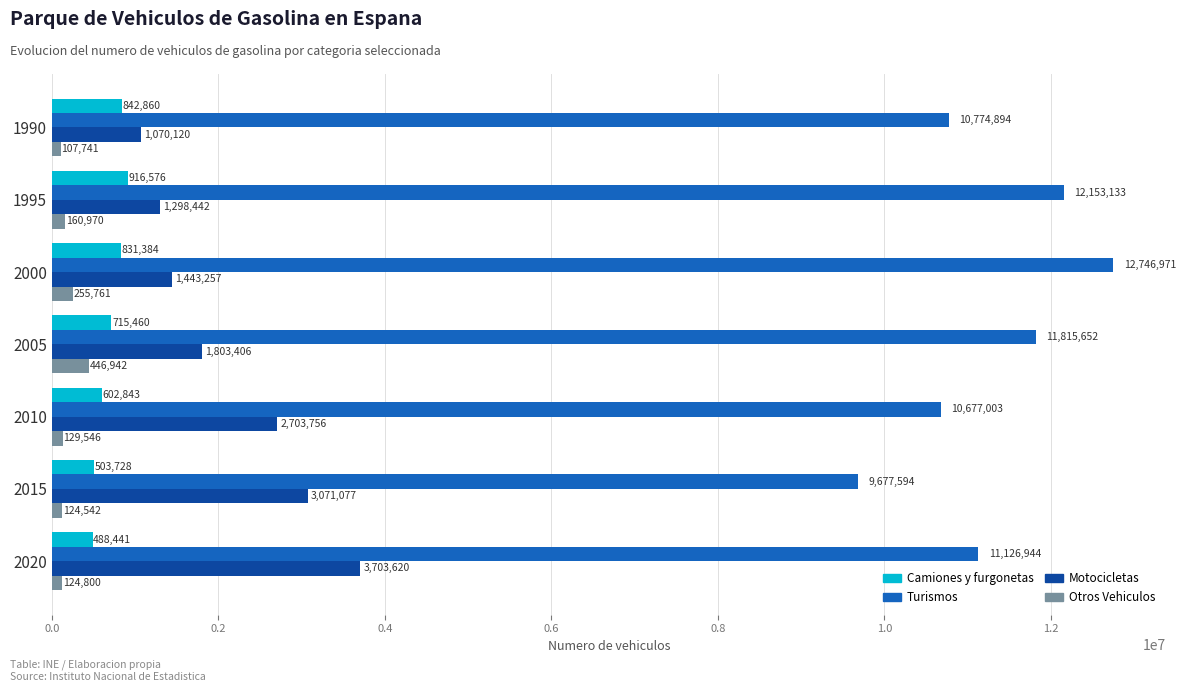

What is the sum of all Turismos values?

78972191